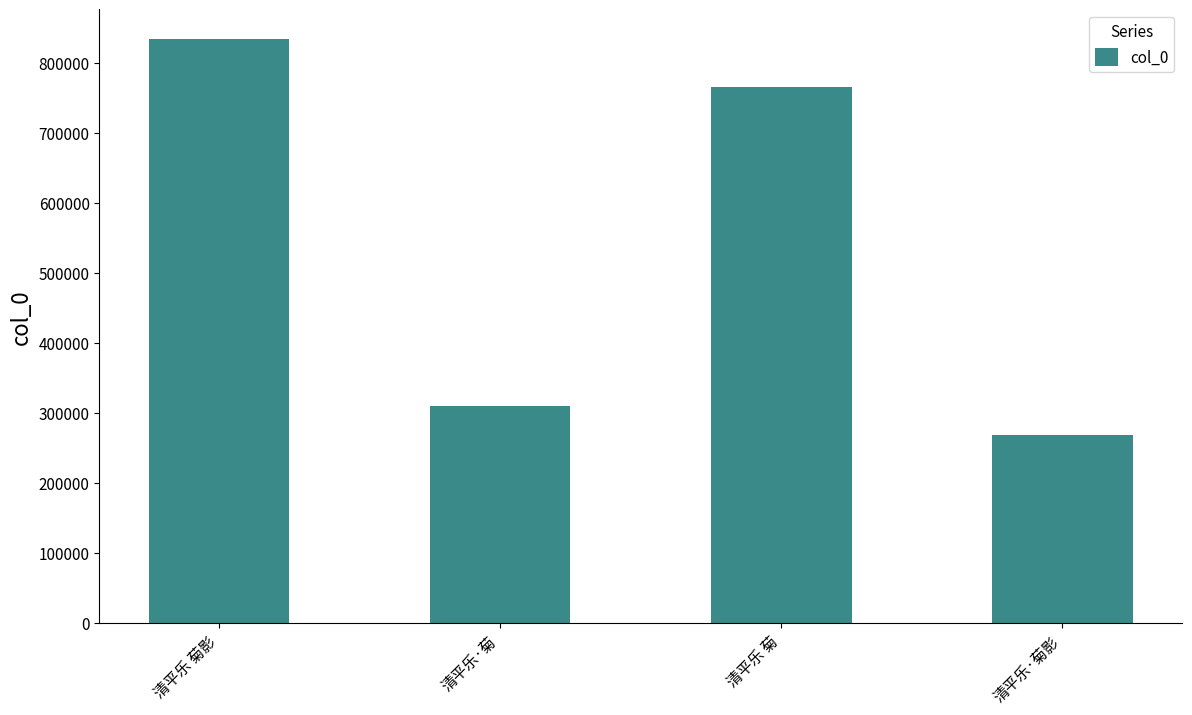

Which category has the lowest value across all series?

清平乐·菊影